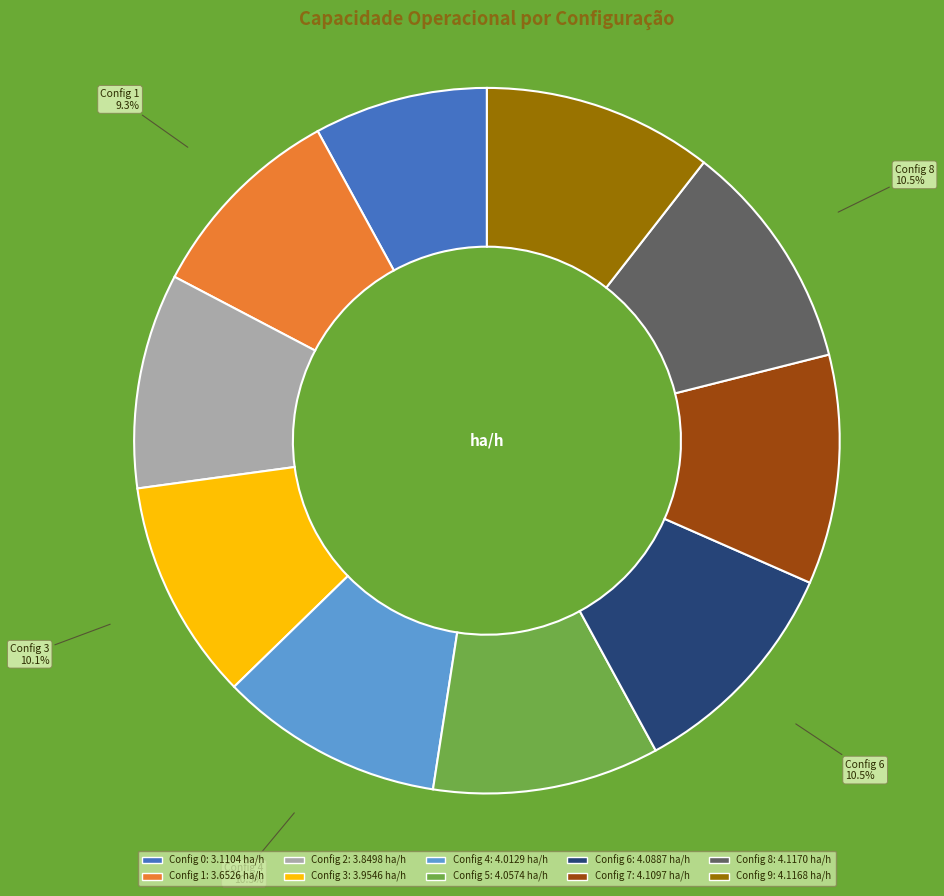

How many slices are in this pie chart?

10